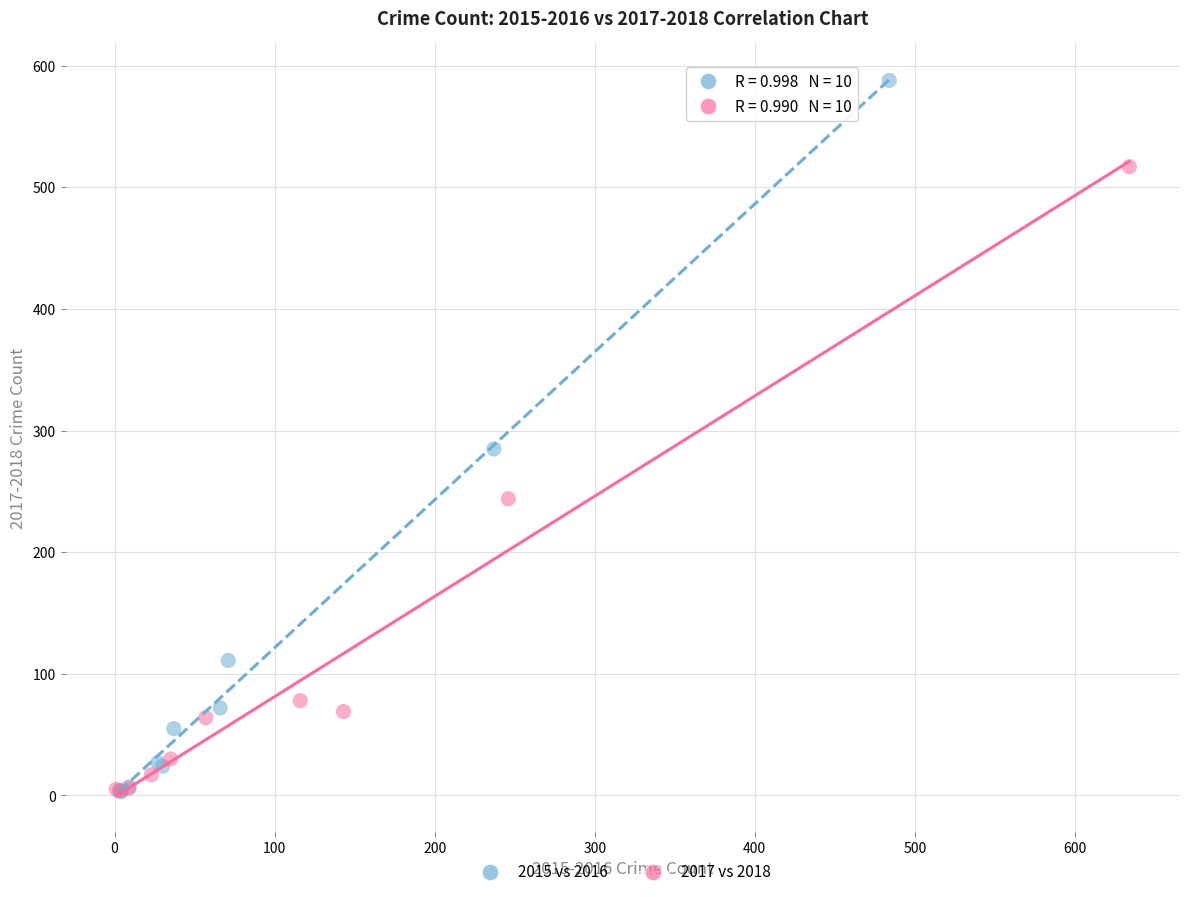

Which series has the largest Y range (max minus min)?

2015 vs 2016